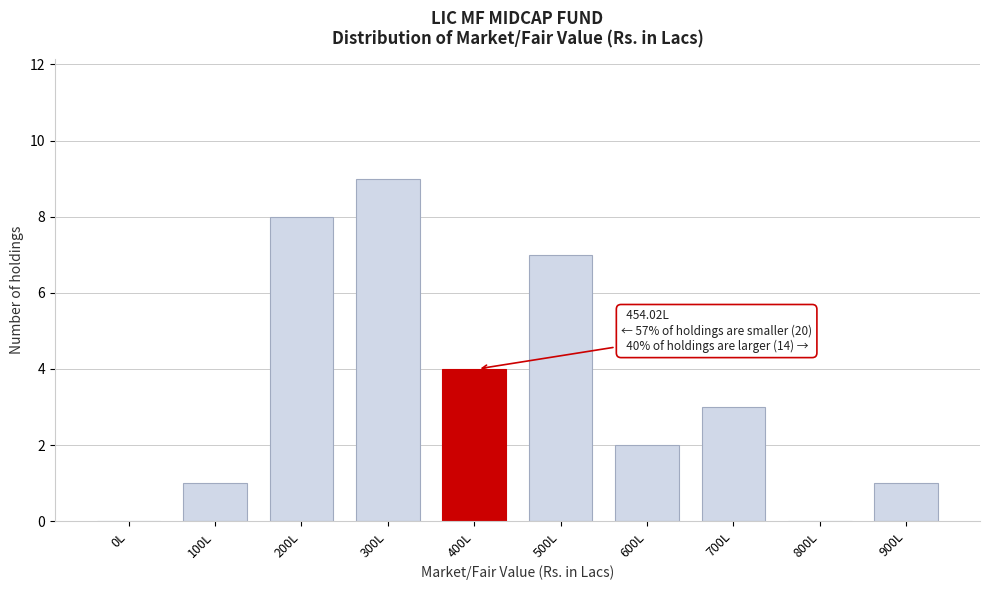

Reading left to right, extract all data points from this chart.

0L=0	100L=1	200L=8	300L=9	400L=4	500L=7	600L=2	700L=3	800L=0	900L=1